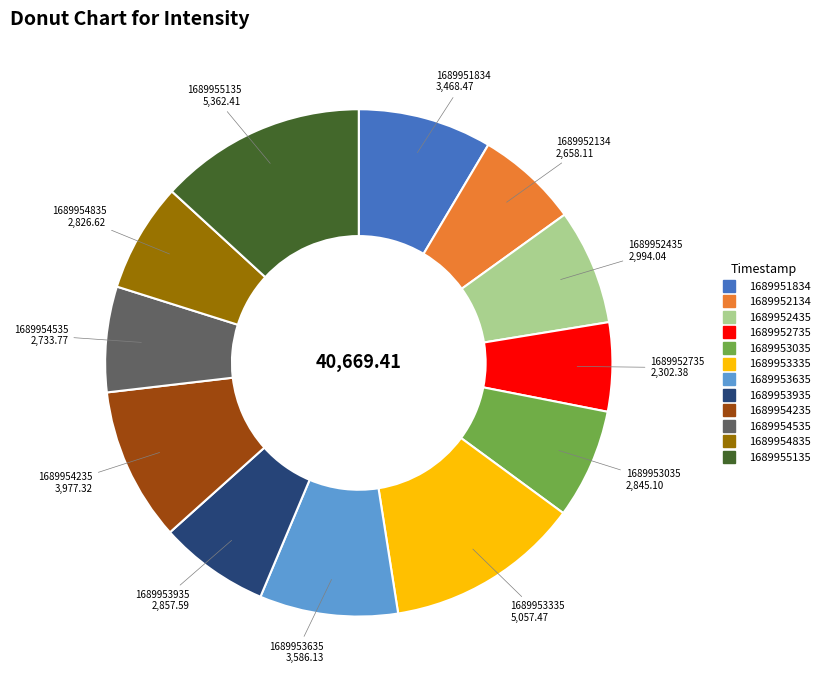

Count the number of slices in the pie.

12